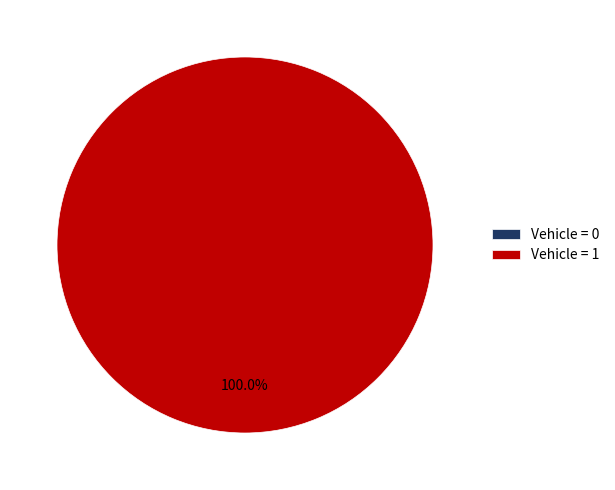

Between 1 and 0, which is larger?

1